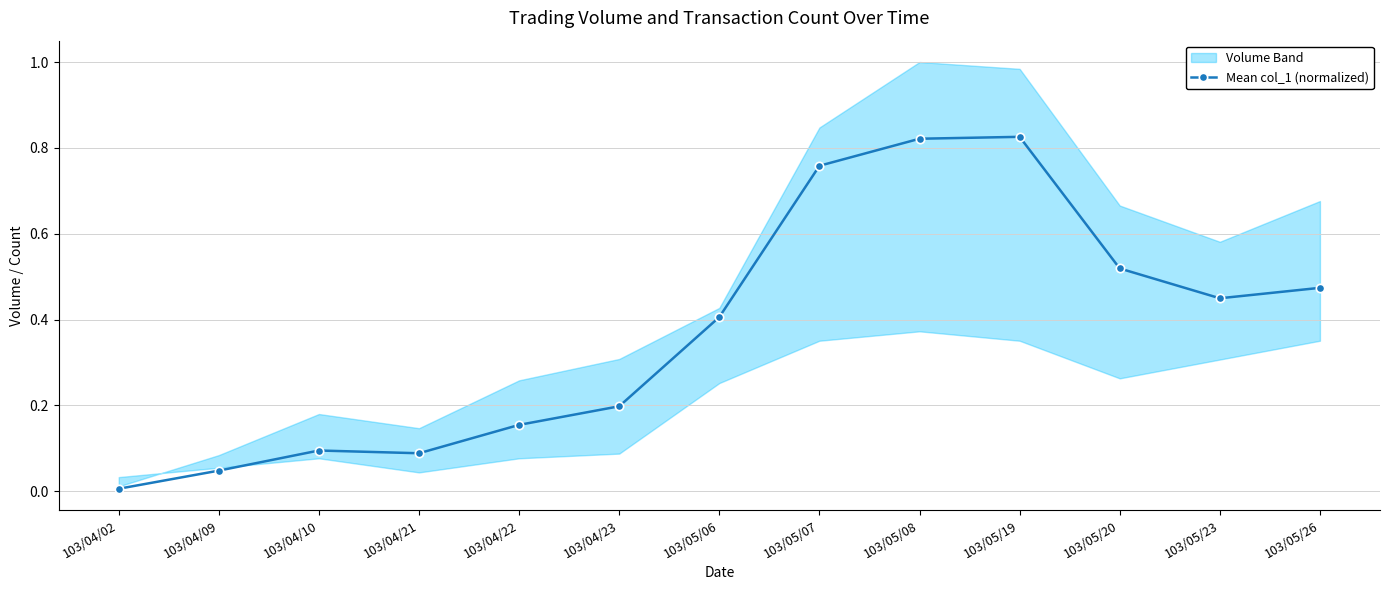

Does the chart have visible grid lines?

Yes